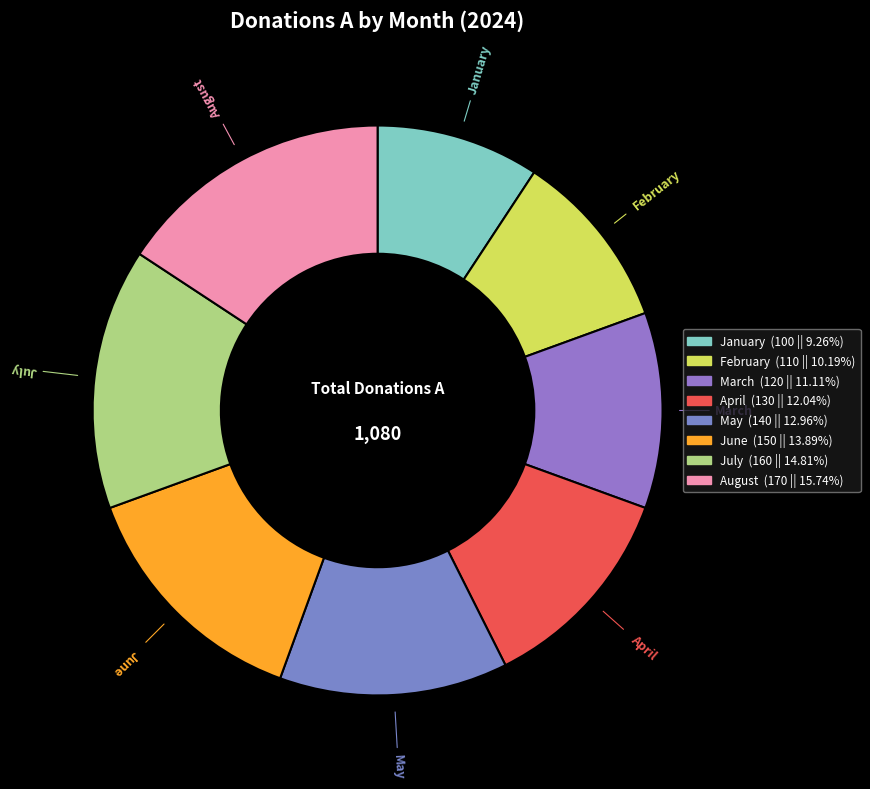

Is there any slice that represents more than half of the pie?

No